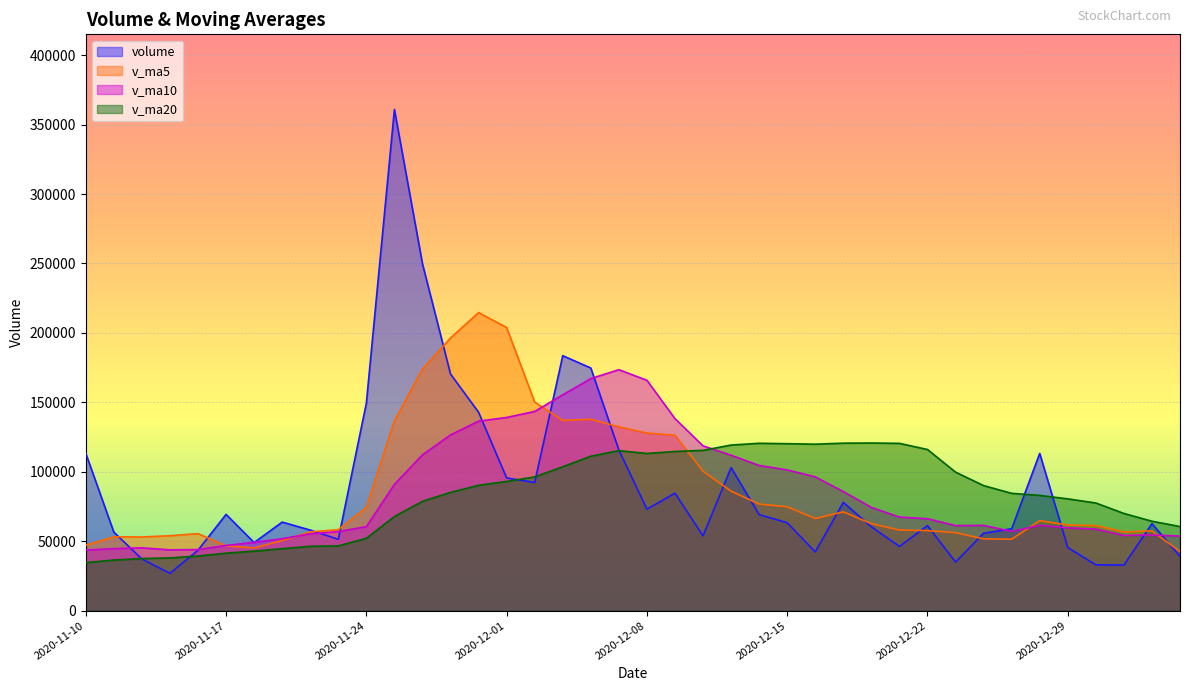

What is the total value across all series at 2020-11-25?

656210.0